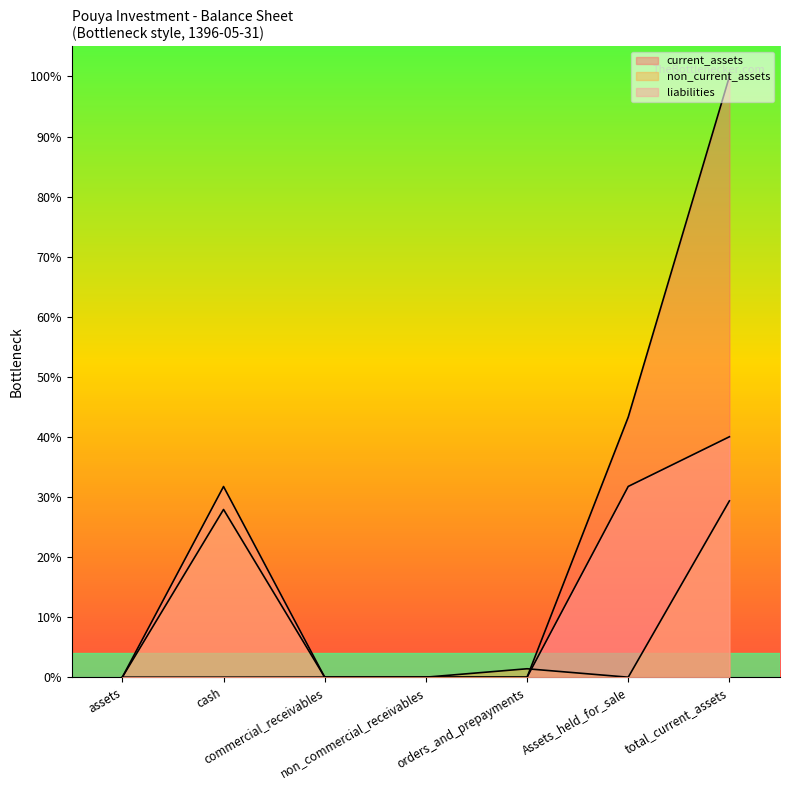

Count the number of data series in this chart.

3